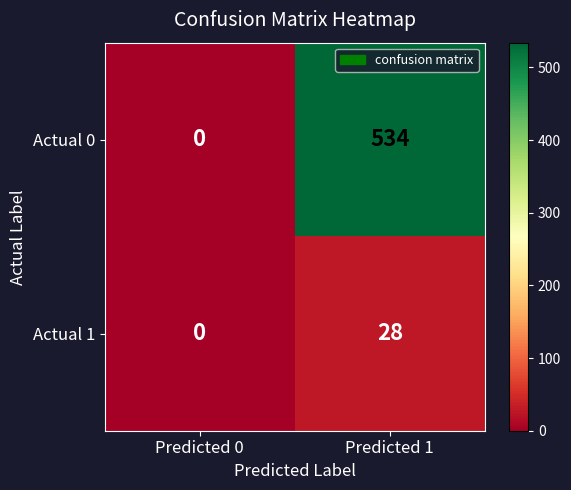

What is the sum of all Actual 1 values?

28